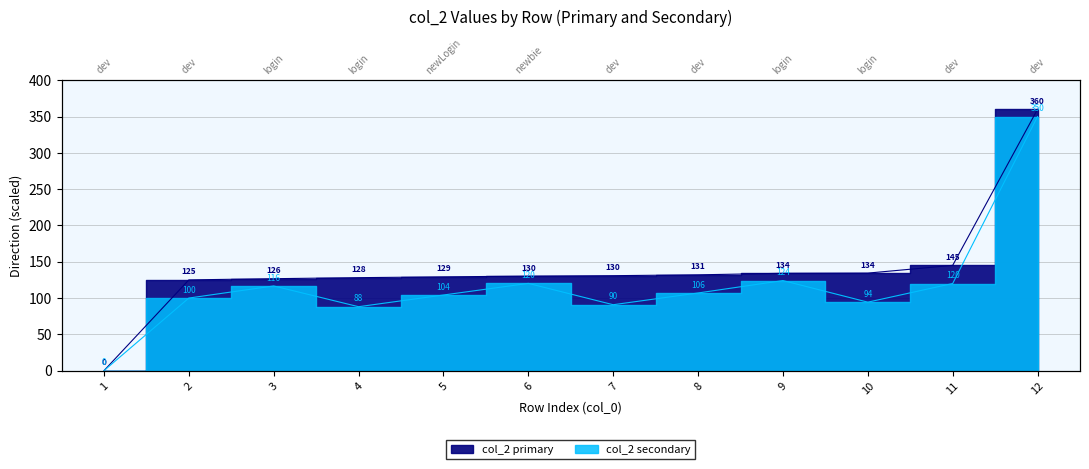

List the labels in order of value, largest first.

12, 11, 10, 9, 8, 7, 6, 5, 4, 3, 2, 1